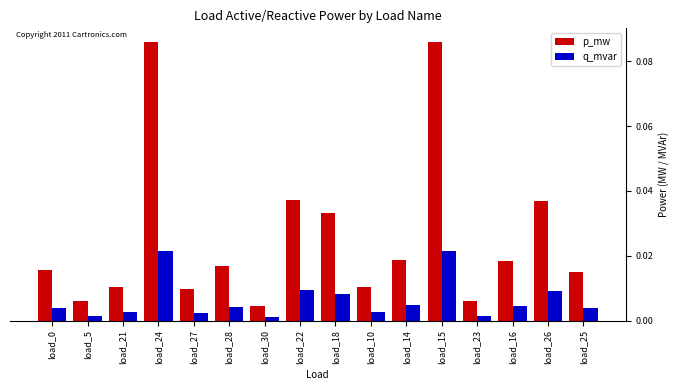

What is the label of the 10th bar from the left?

load_10